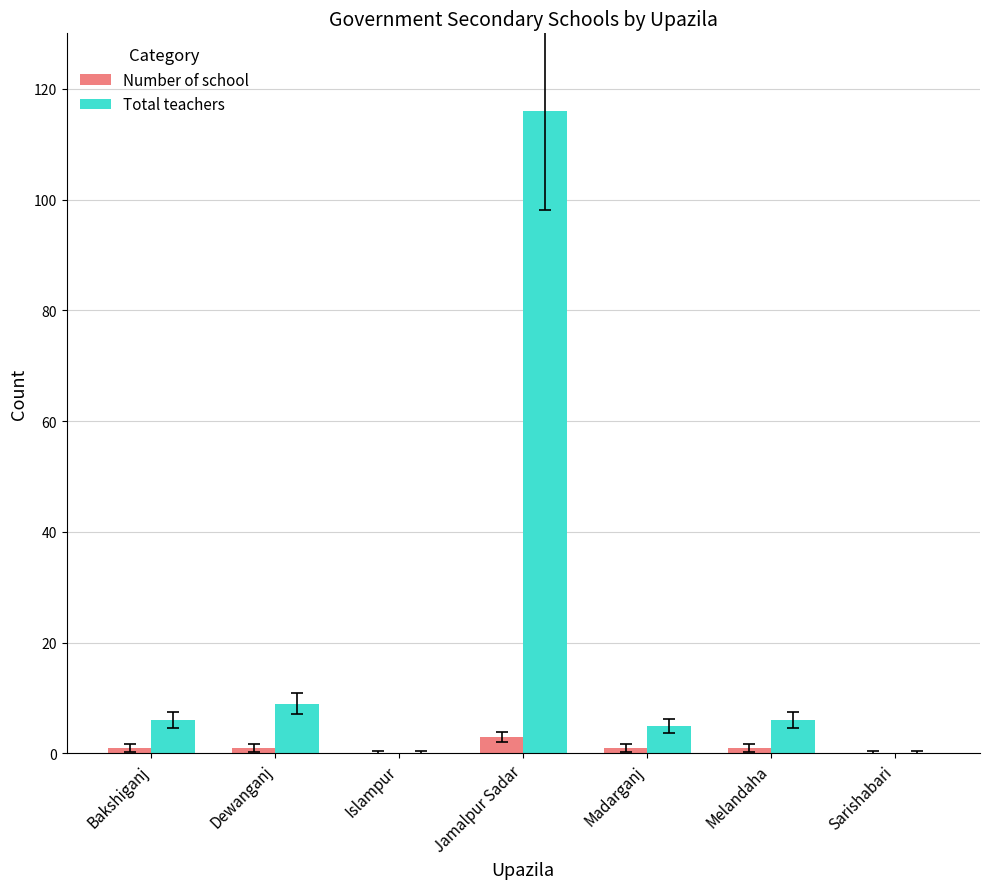

What is the sum of all Total teachers values?

142